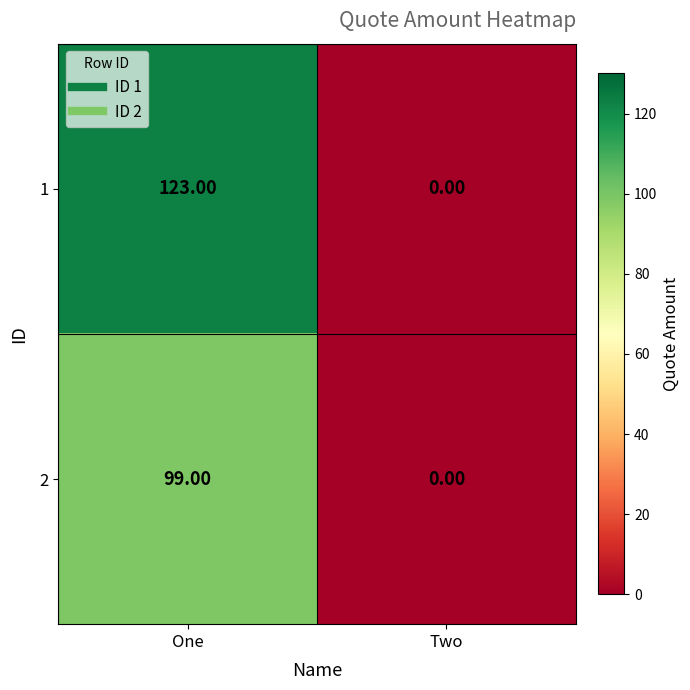

What is the sum of all 1 values?

123